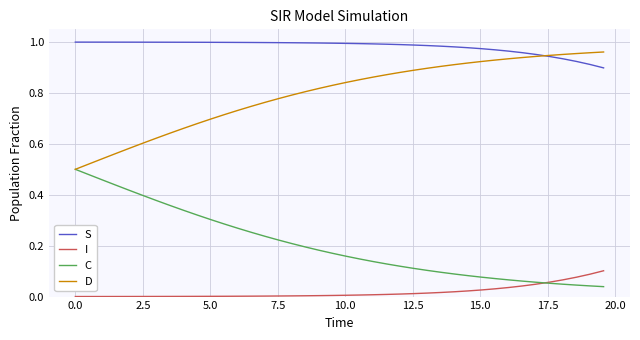

List the series in order of their overall mean, lowest first.

I, C, D, S